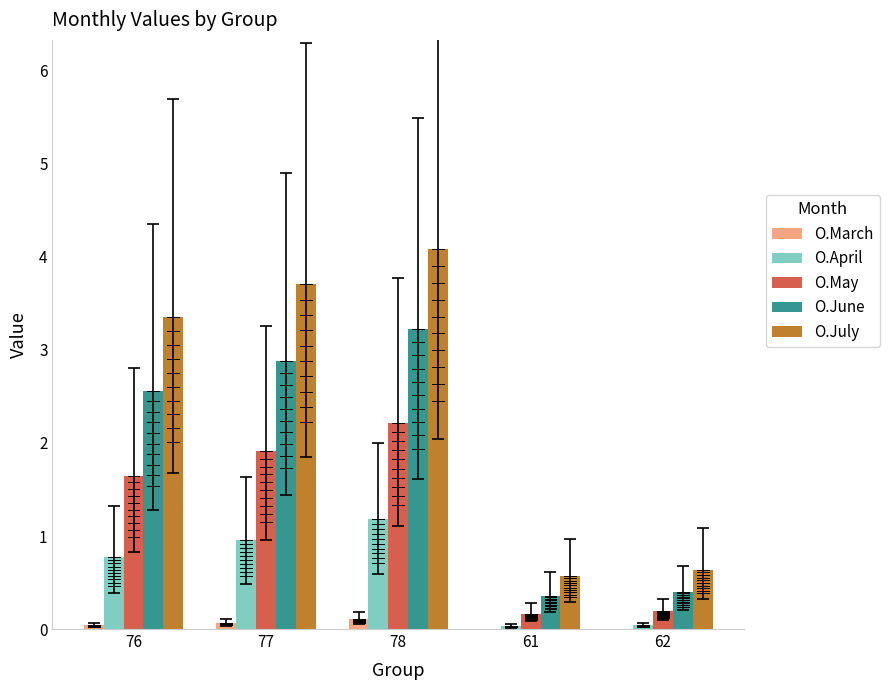

Which has a higher value, 78 or 76?

78